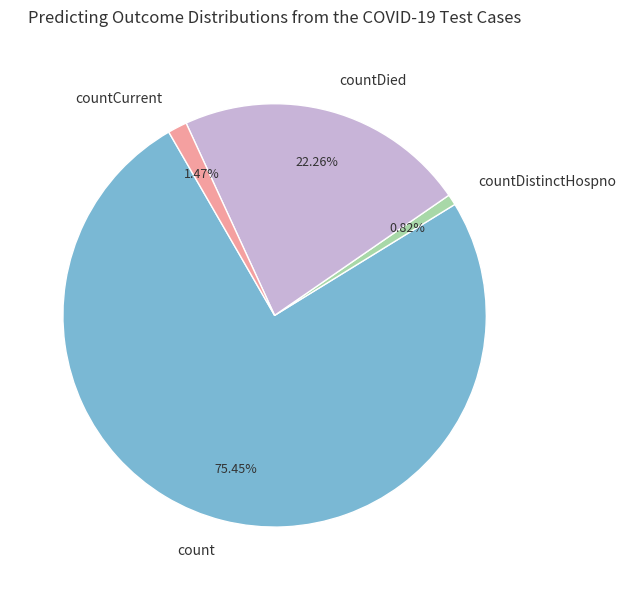

Is there any slice that represents more than half of the pie?

Yes